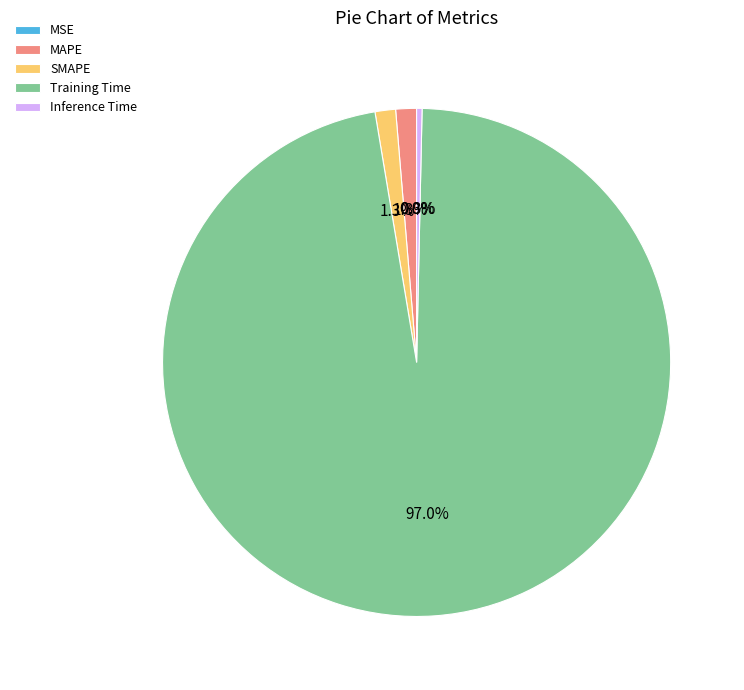

Which category has the biggest portion of the pie?

Training Time